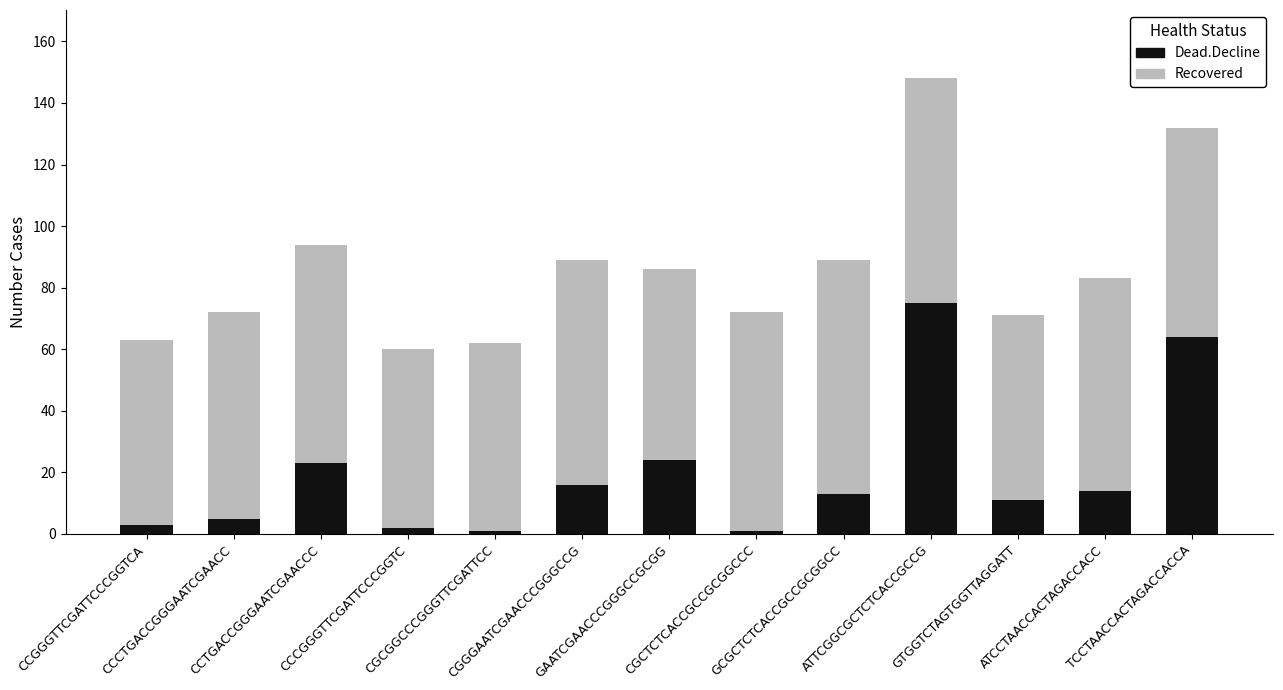

What is the sum of all Dead.Decline values?

252